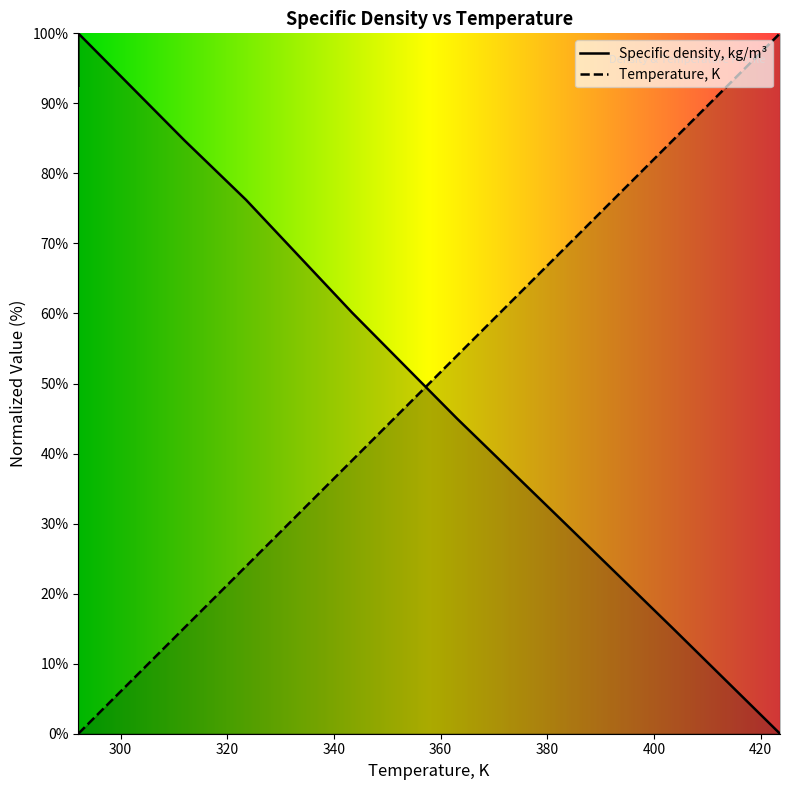

Where does the Temperature, K series first go above 39?

343.4